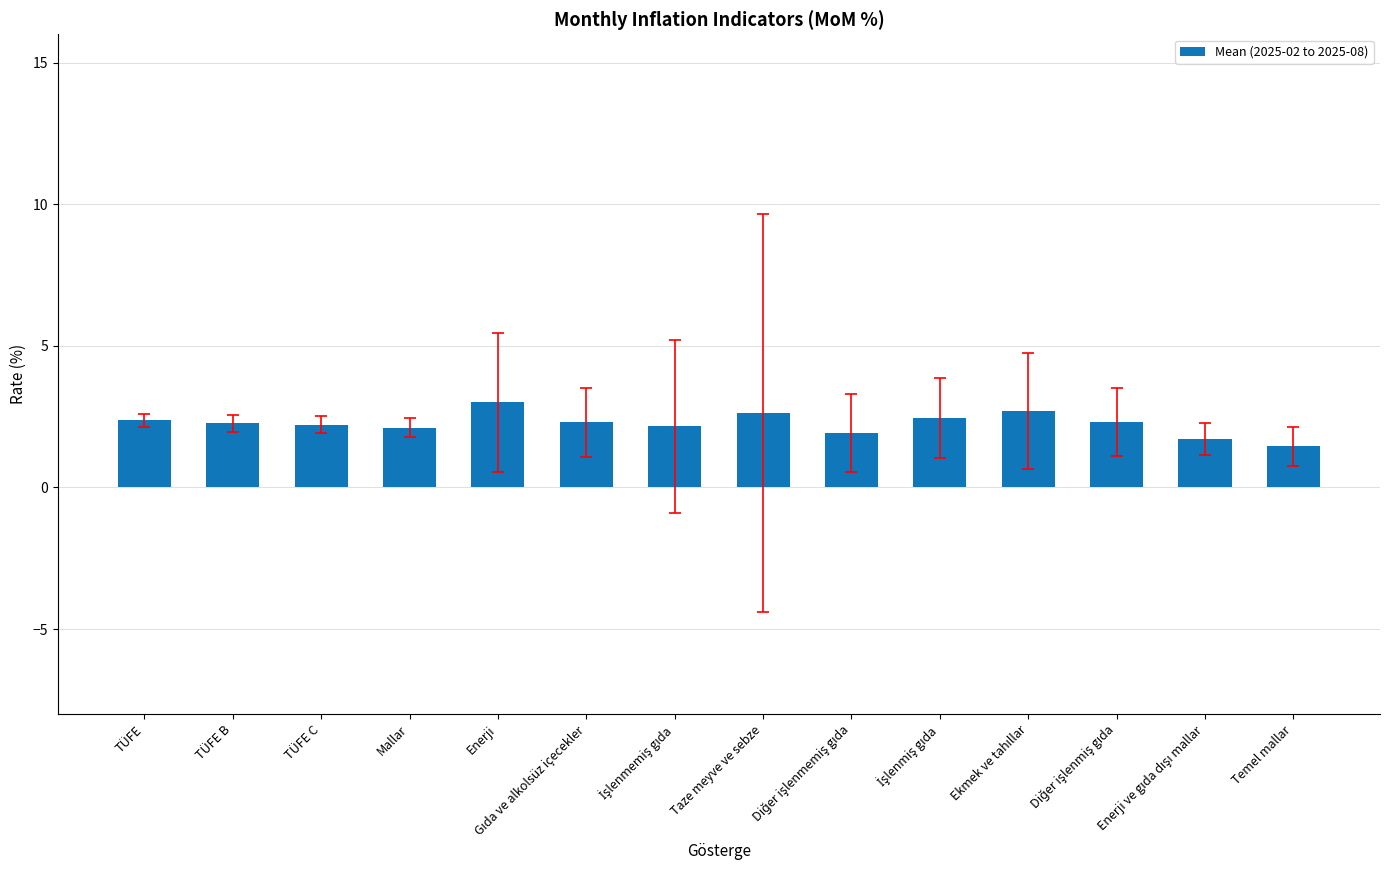

What is the average value?

2.3